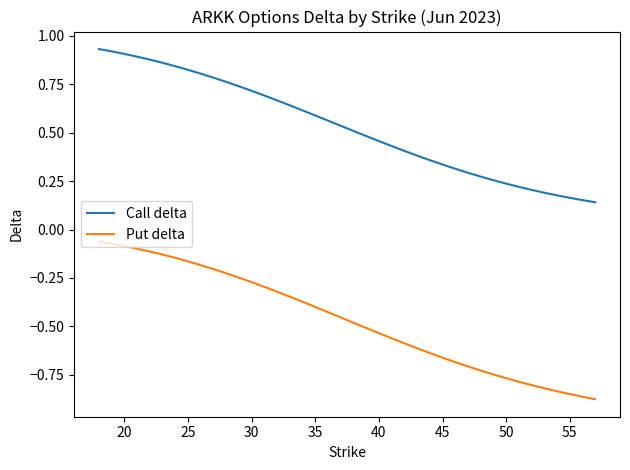

List the series in order of their peak value, highest first.

Call delta, Put delta